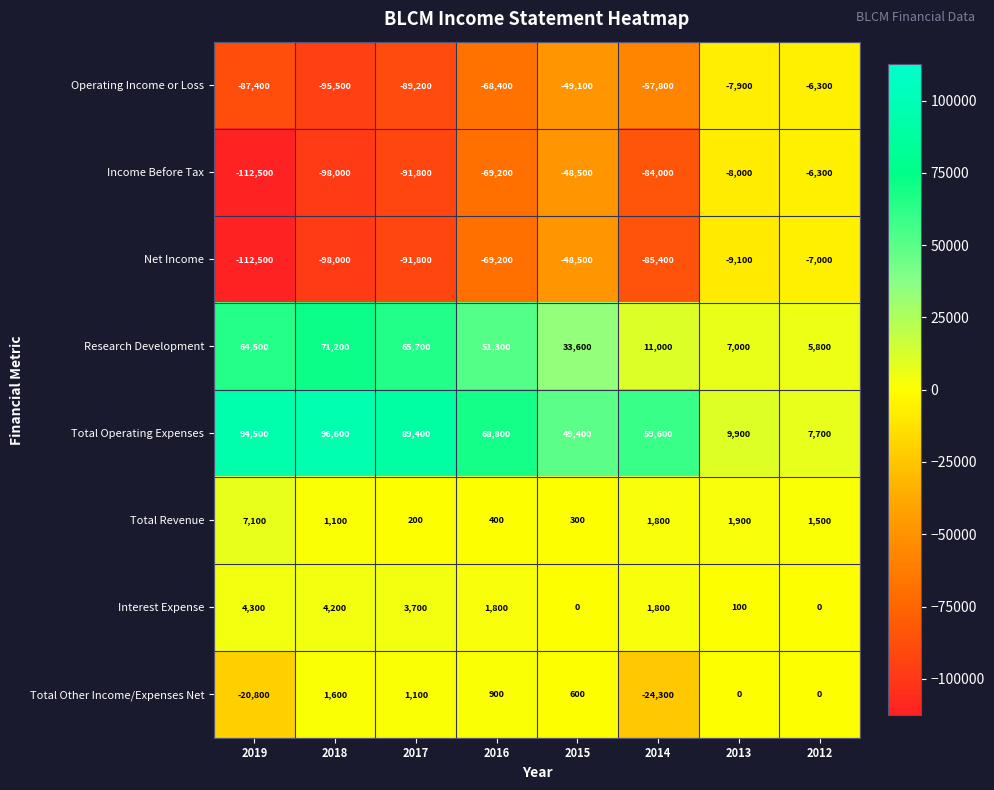

The Operating Income or Loss series shows -89200 at 2017. True or false?

True